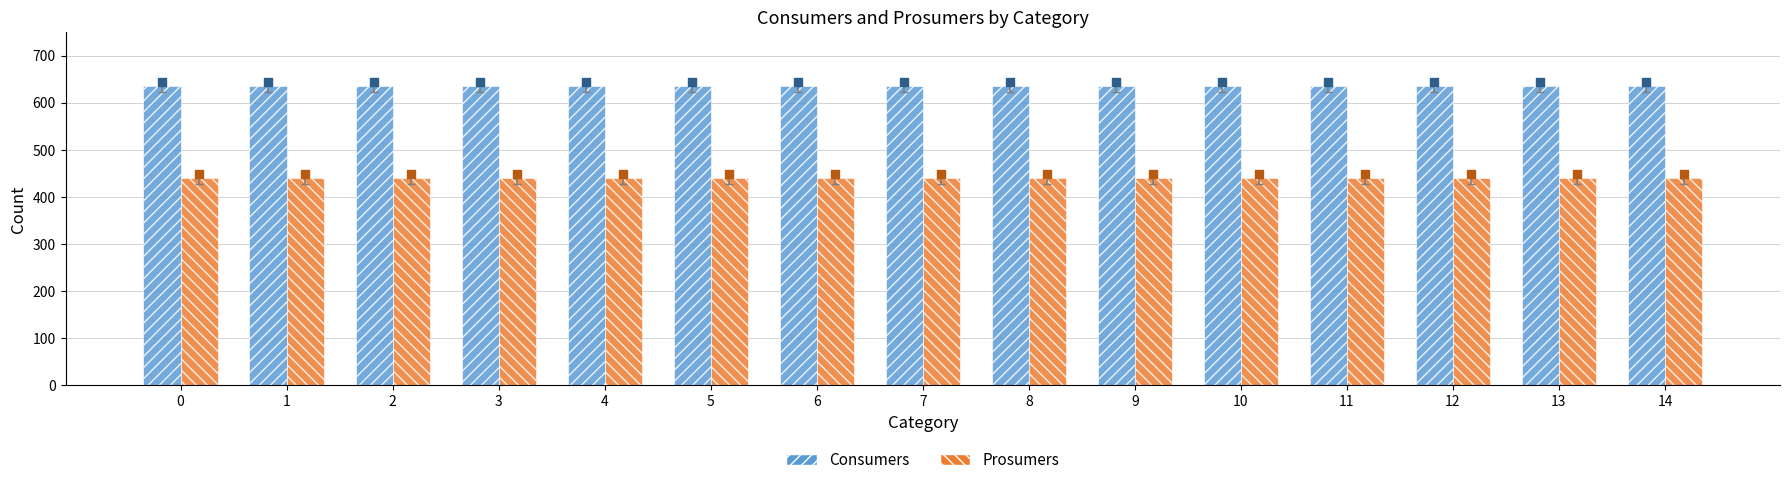

Which series contains the highest Y value?

Consumers